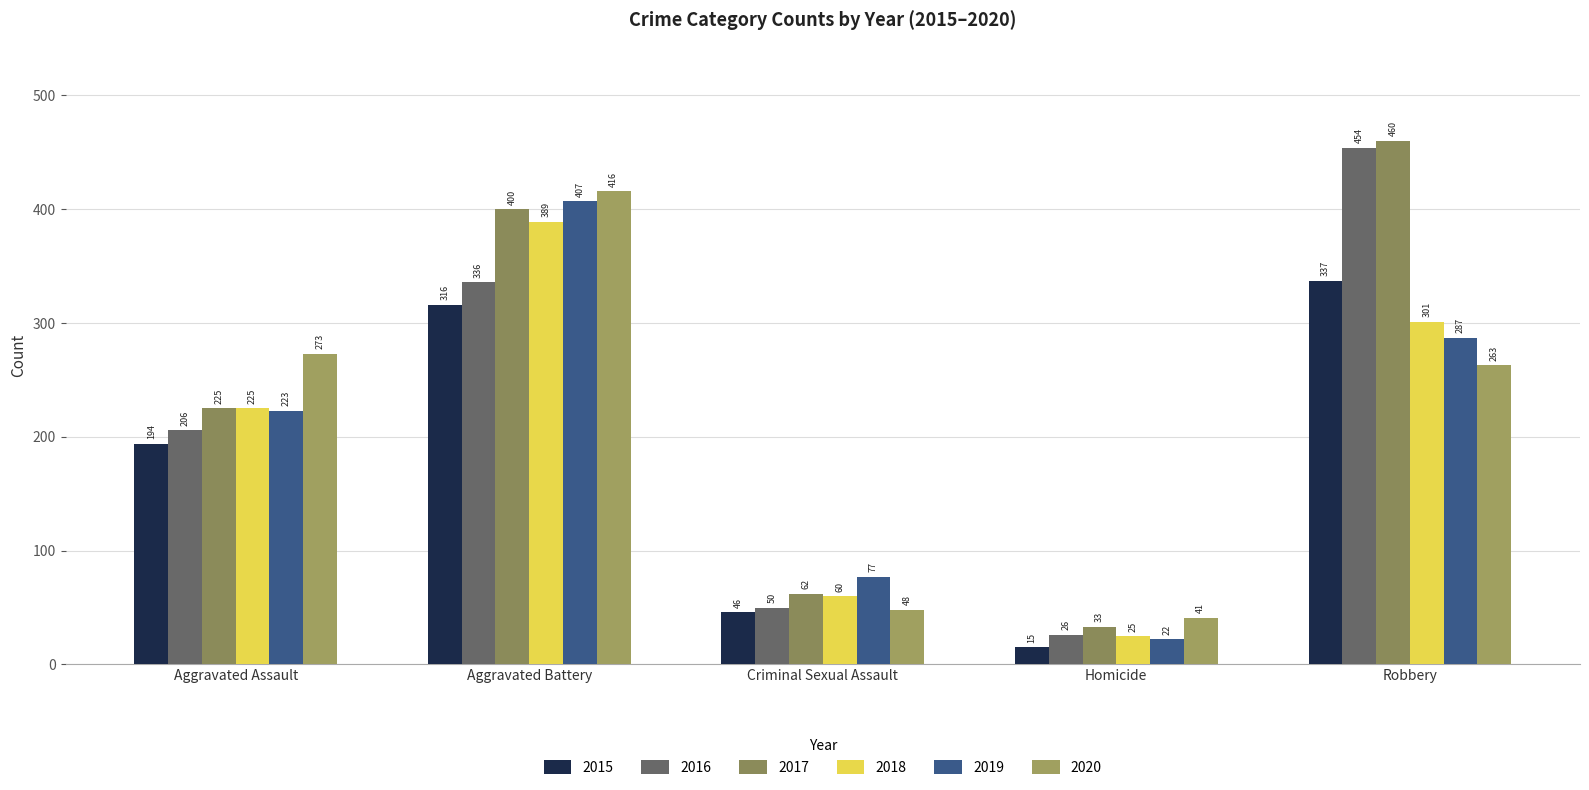

What is the value of the 2016 bar at the 4th from the left?

26